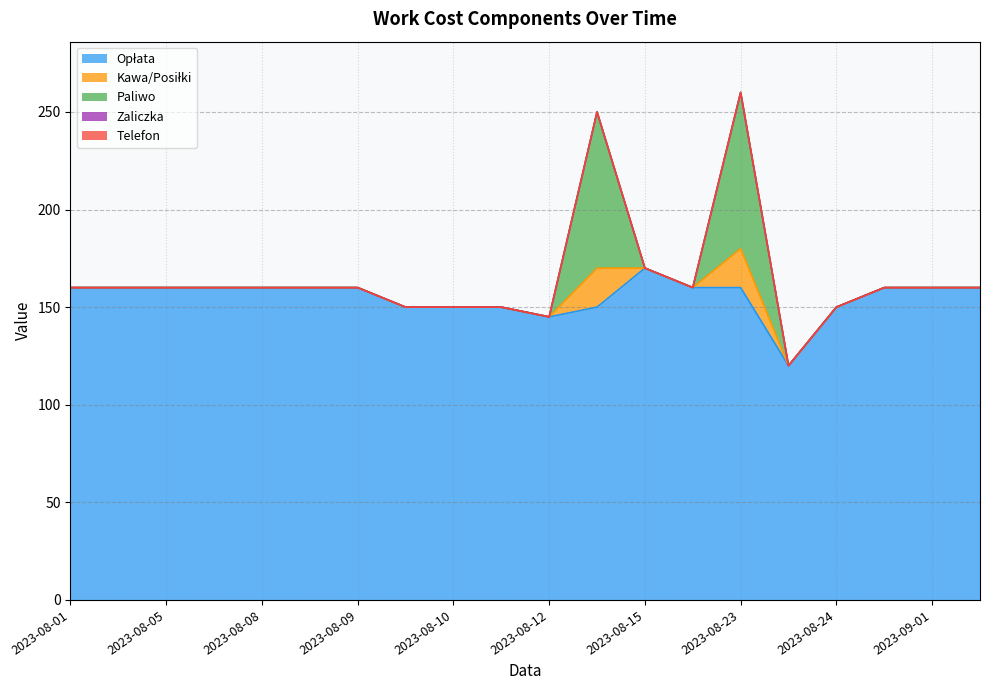

Count the number of data series in this chart.

5